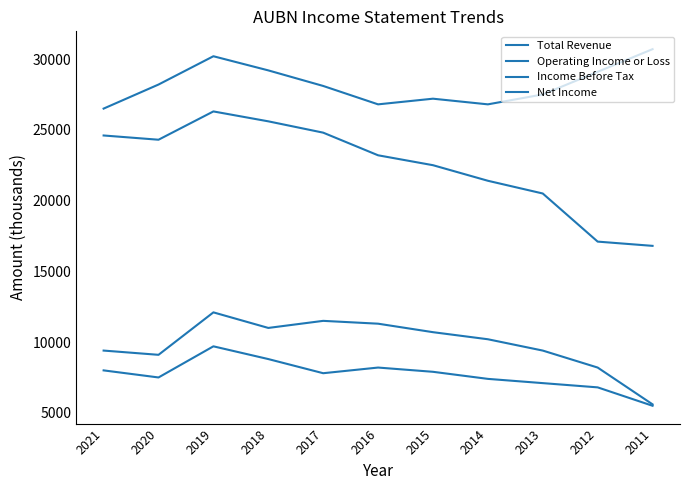

What is the maximum value shown in the chart?

30700